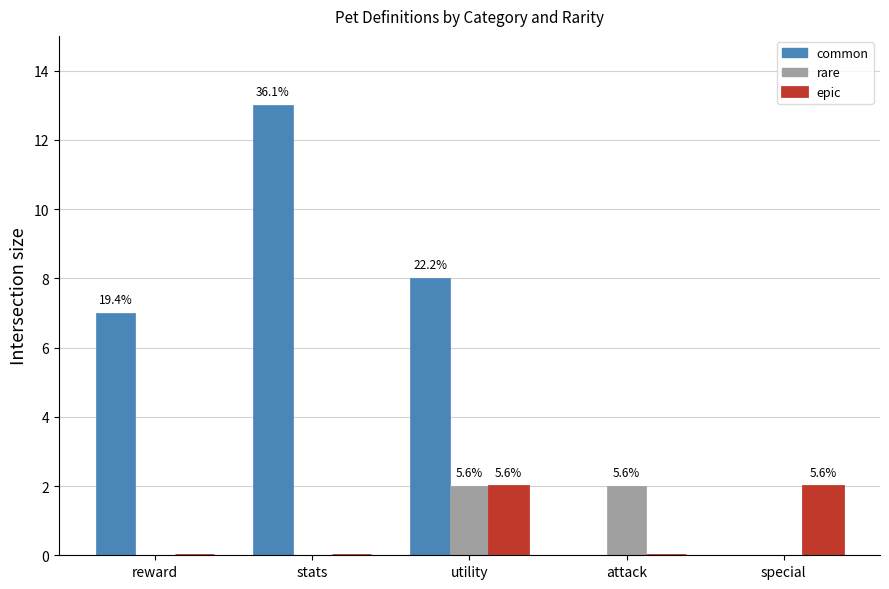

What is the spread (max minus min) of values at reward?

7